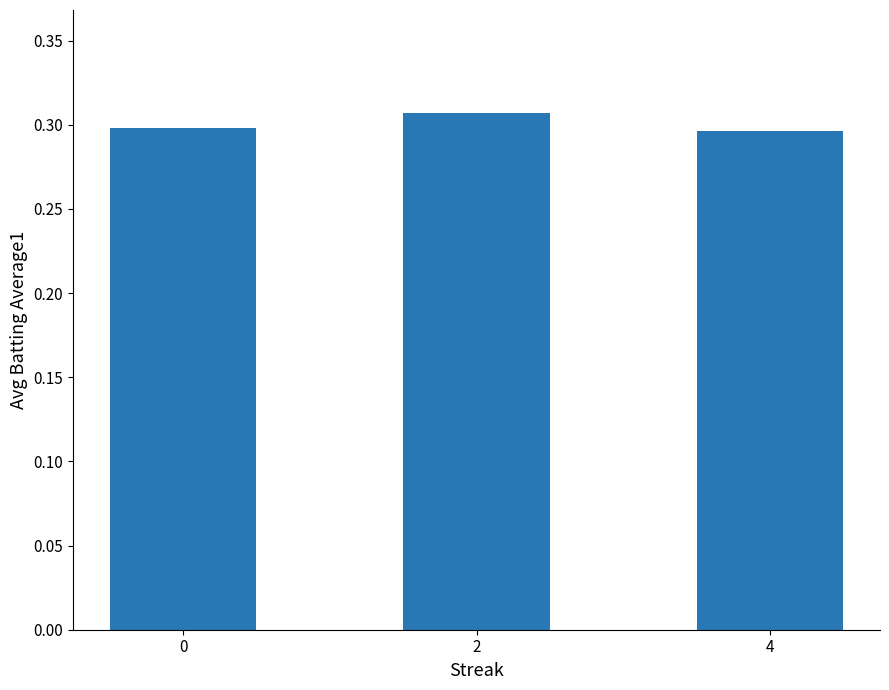

How many bars are there in total?

3